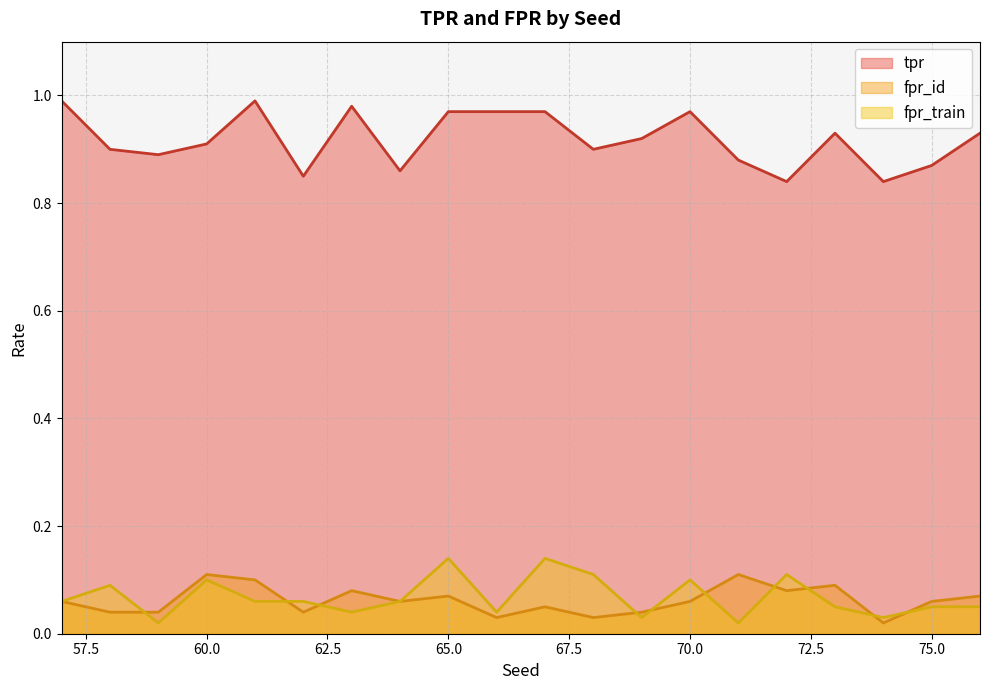

Where is fpr_id nearest to the value 0?

74